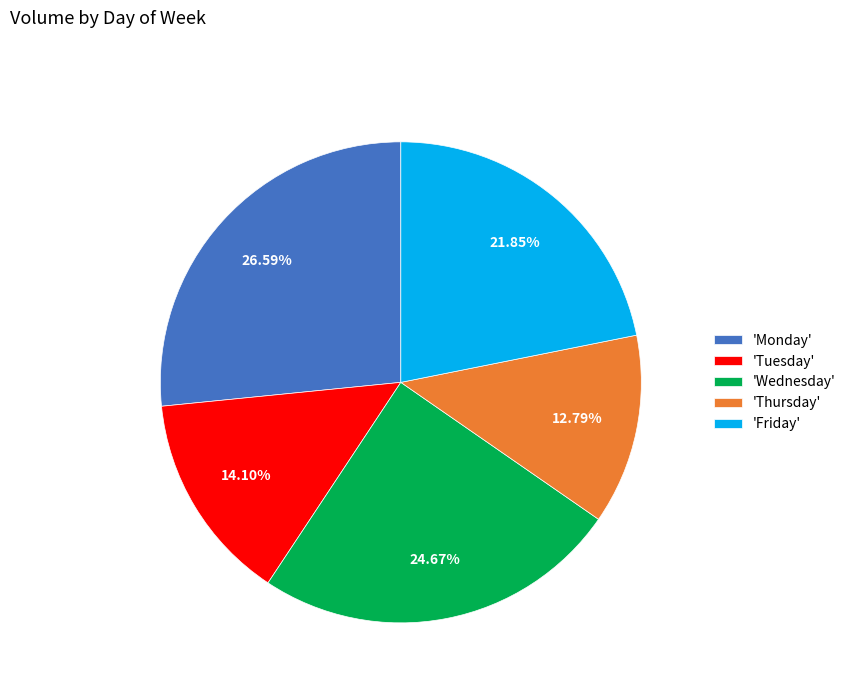

Combined, do 'Monday' and 'Friday' account for over 50%?

No